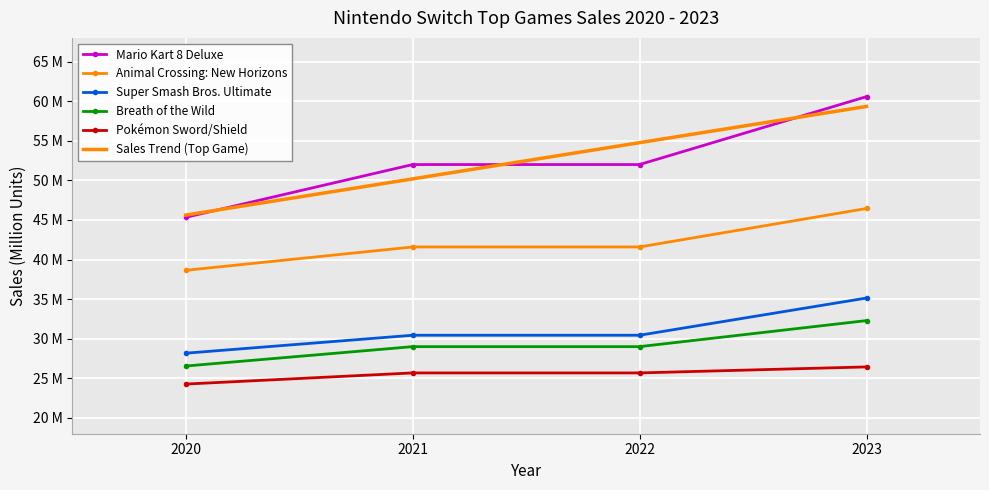

Read the Animal Crossing: New Horizons value at 2023.

46.5